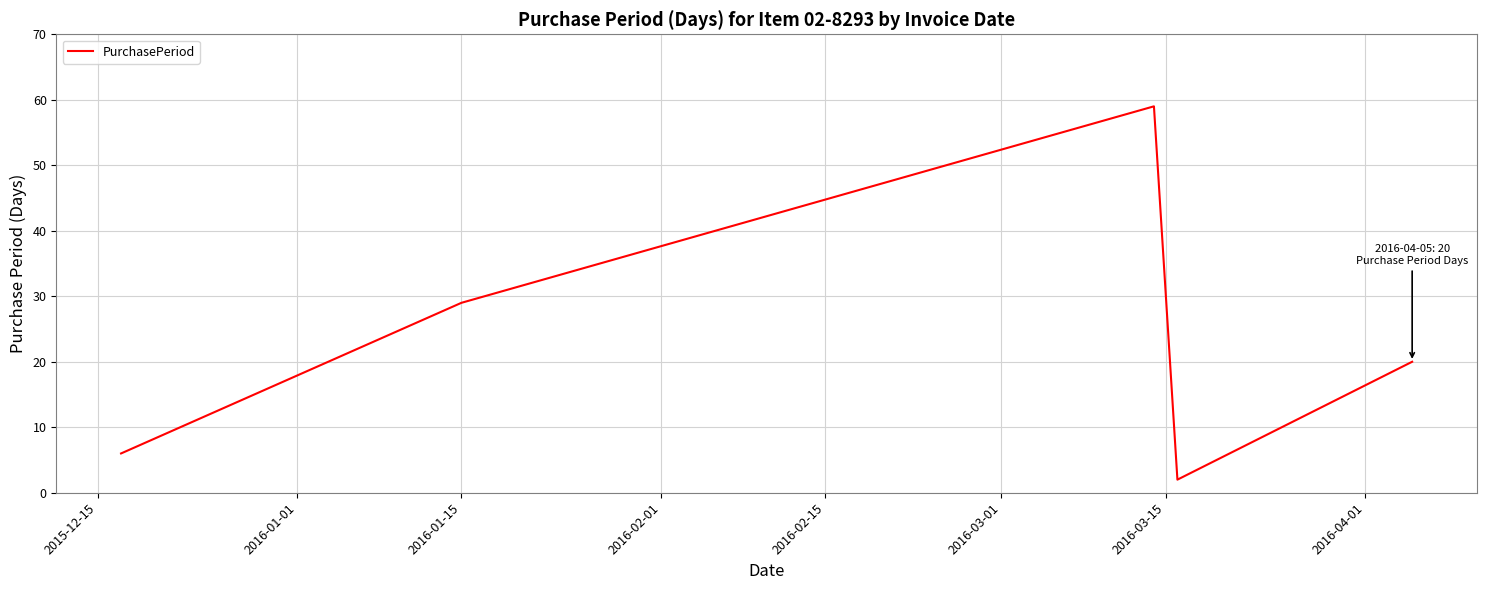

True or false: there are more than 2 points higher than both neighbors.

False